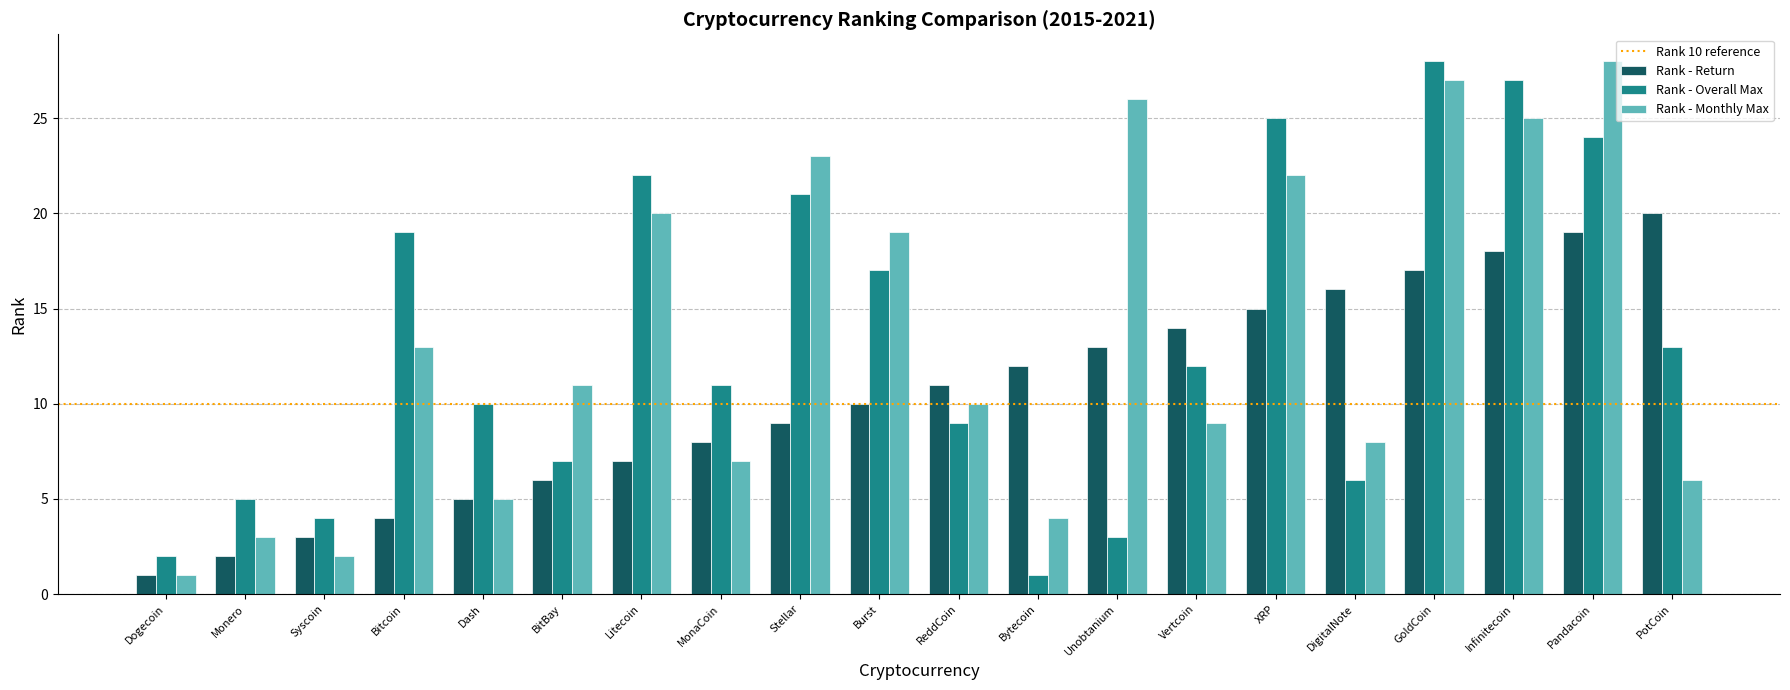

What is the difference between the Rank - Monthly Max values at DigitalNote and Stellar?

15